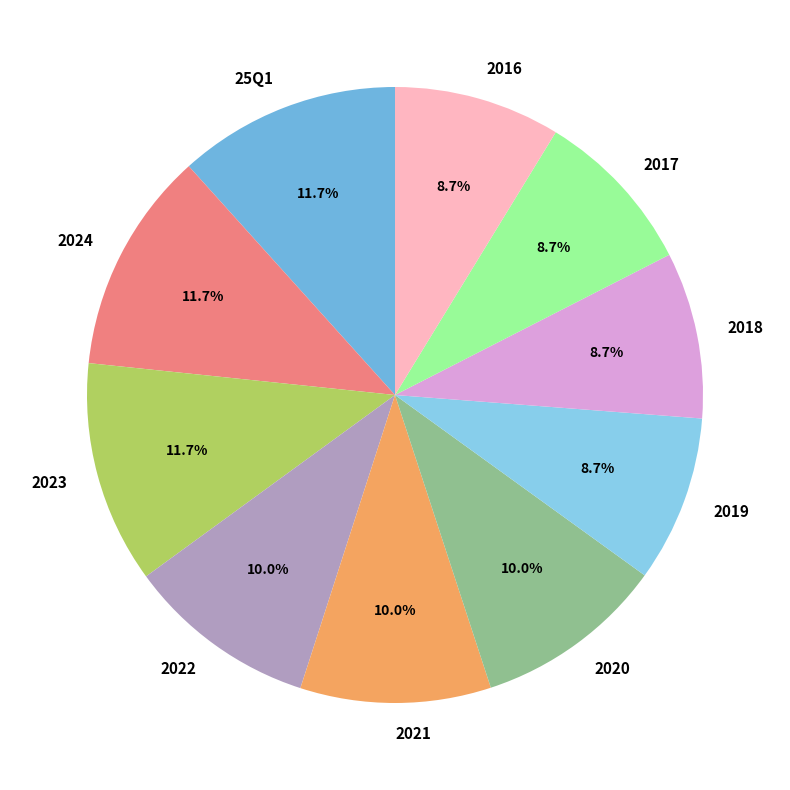

How many slices are in this pie chart?

10